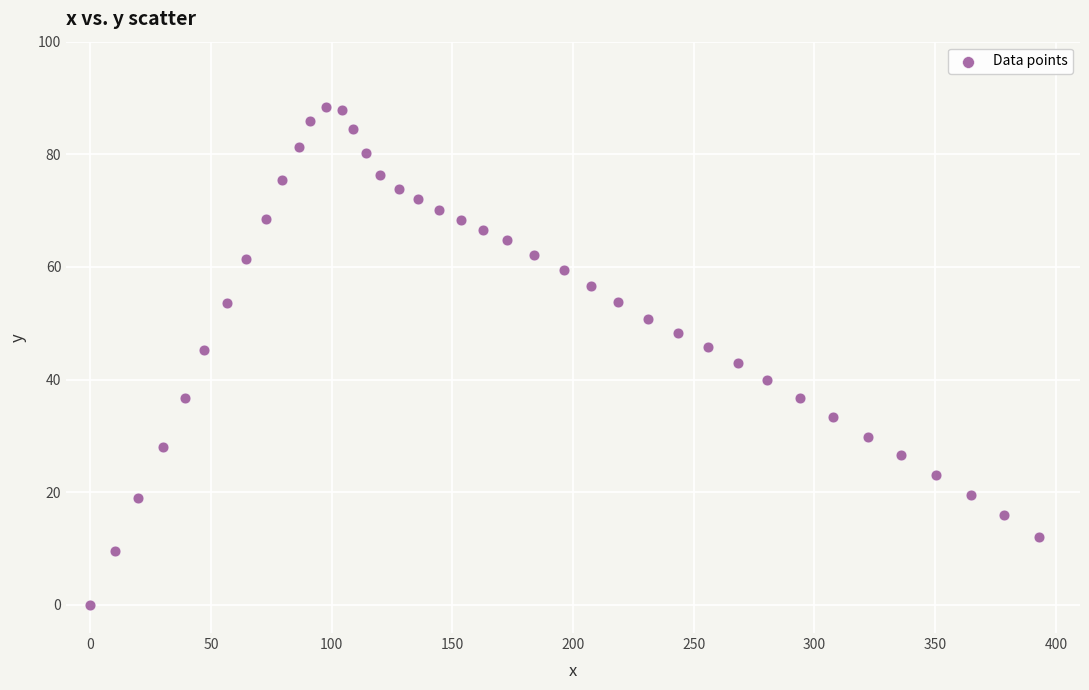

What is the range of X values (max minus min)?

393.1